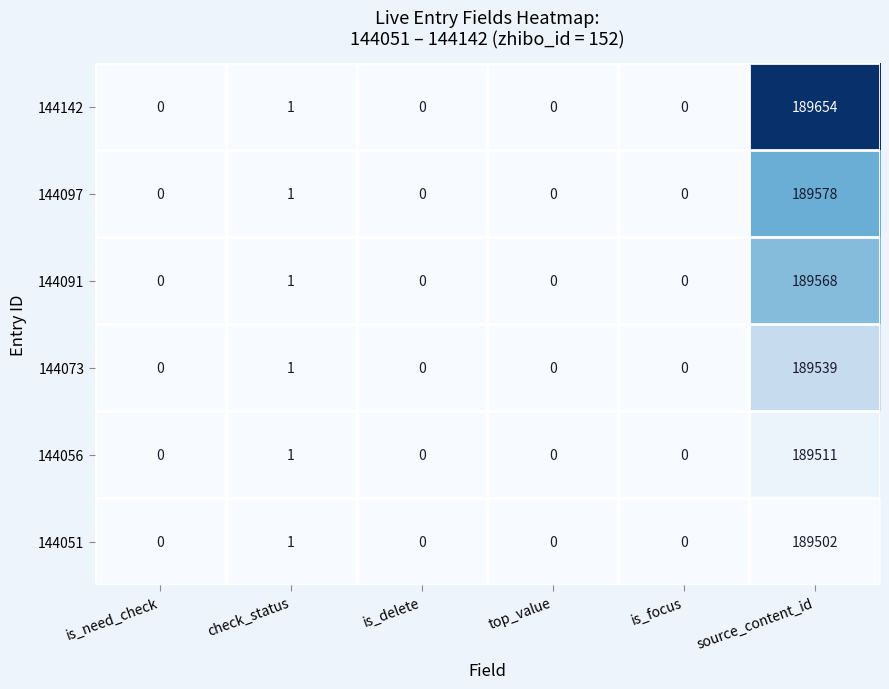

Which series has the widest spread of values?

144142